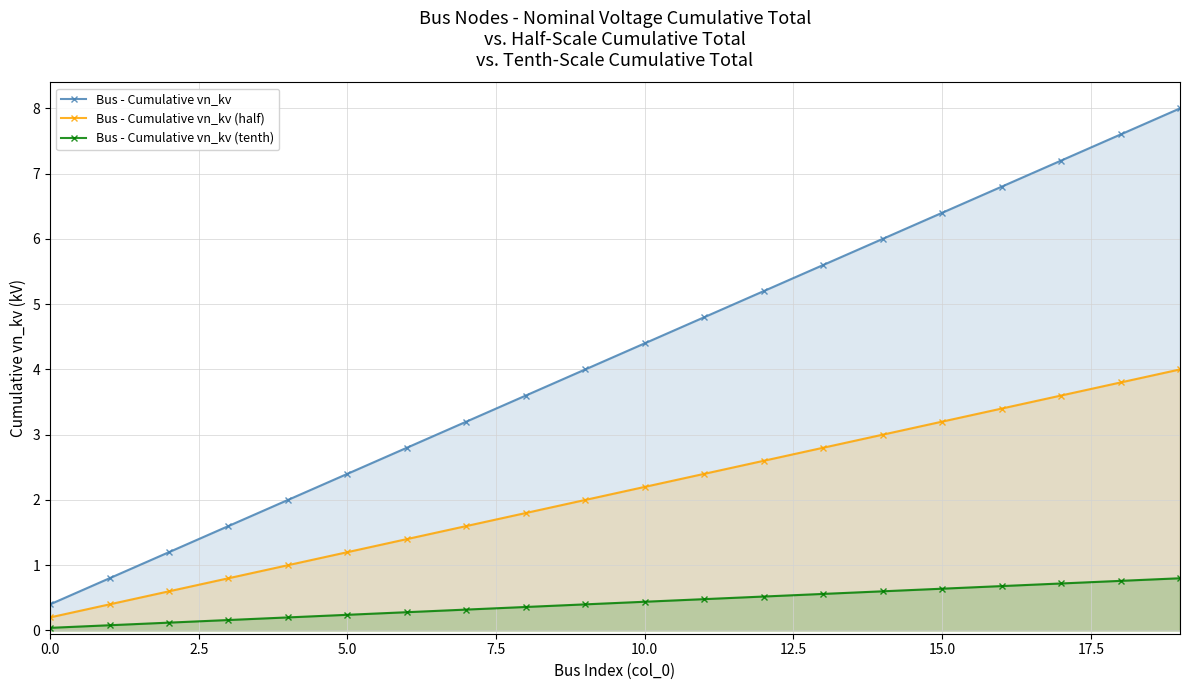

At 10.0, list the series in order from largest to smallest.

Bus - Cumulative vn_kv, Bus - Cumulative vn_kv (half), Bus - Cumulative vn_kv (tenth)